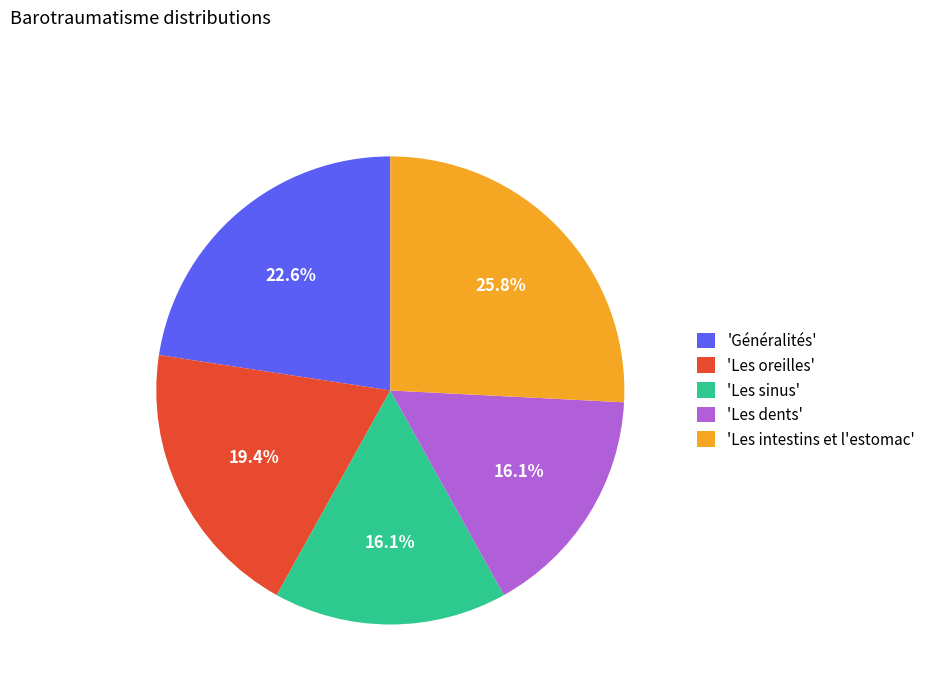

To the nearest percent, what is the average slice percentage?

20%